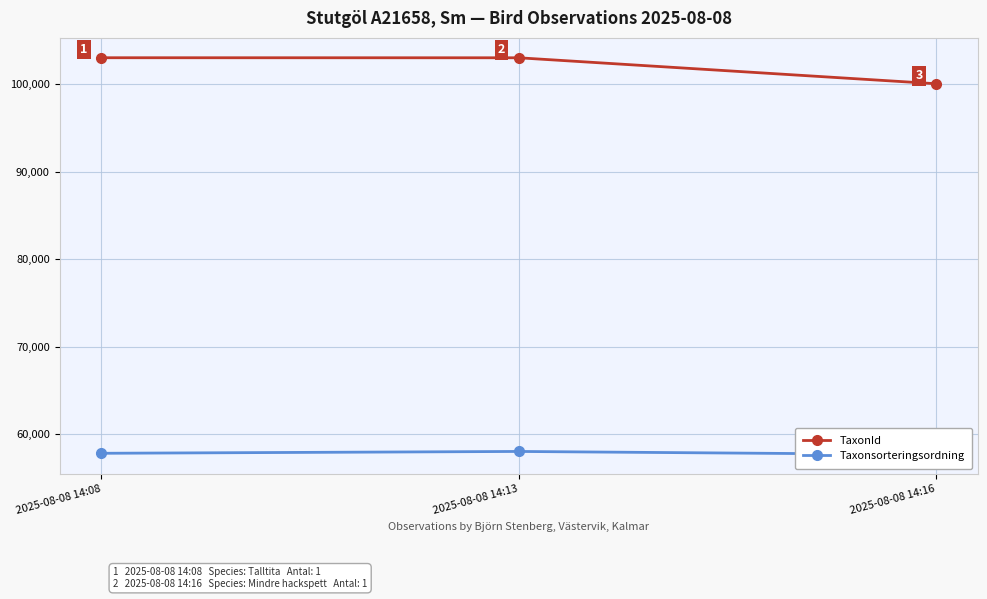

What is the value of the TaxonId point at the 2nd from the left?

103015